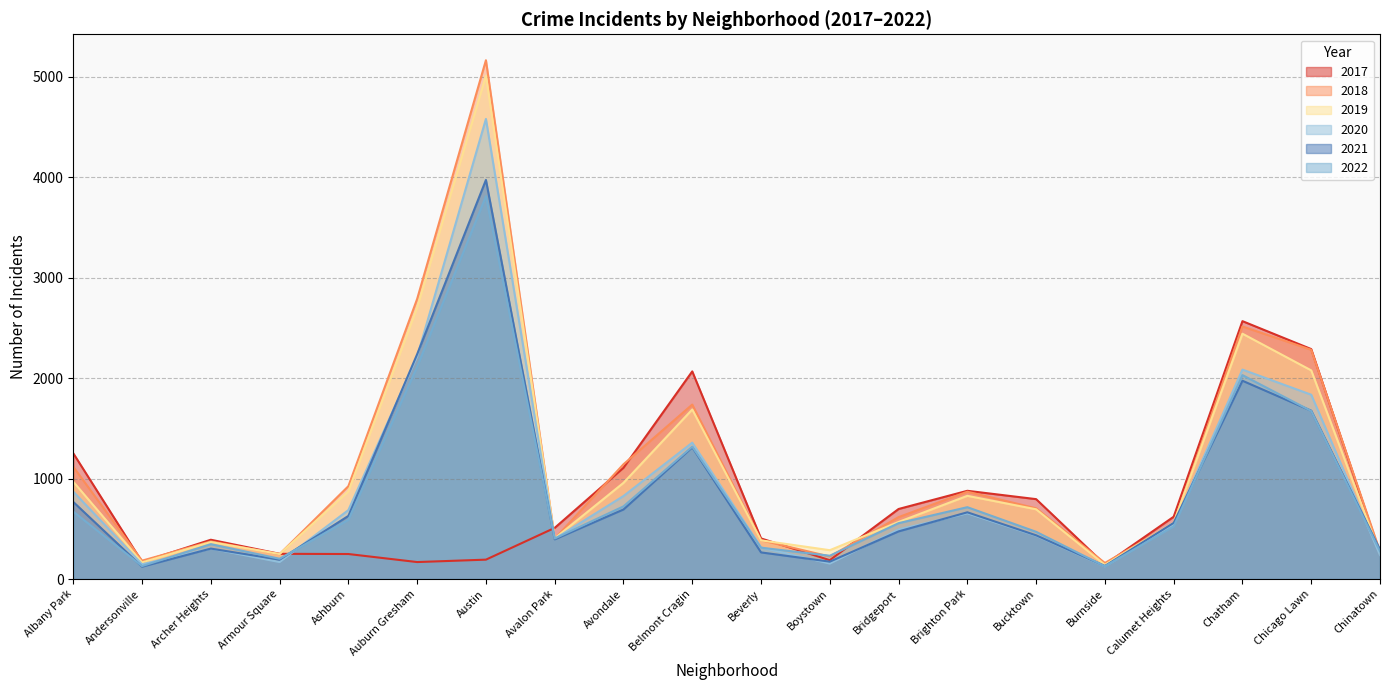

Where do 2018 and 2017 first cross each other?

Albany Park and Andersonville